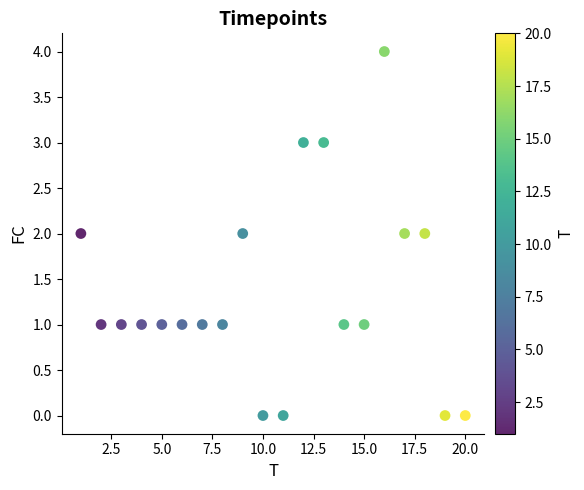

What is the range of Y values (max minus min)?

4